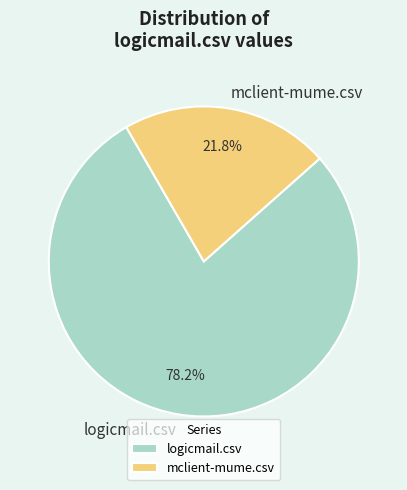

True or false: mclient-mume.csv accounts for 22% of the total.

True